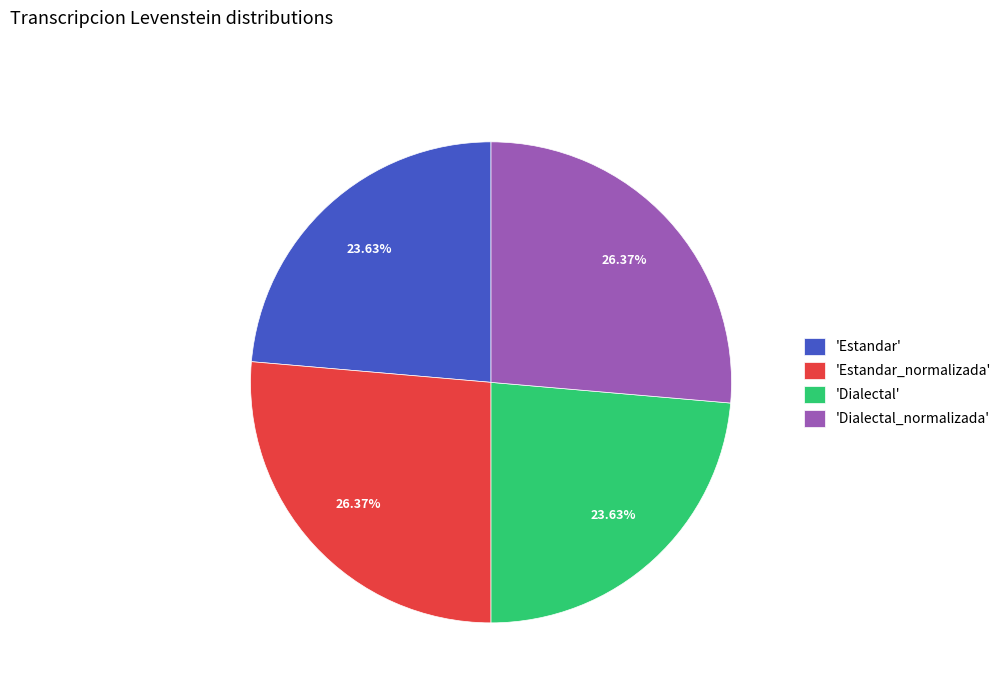

Does 'Dialectal' account for over 50% of the chart?

No